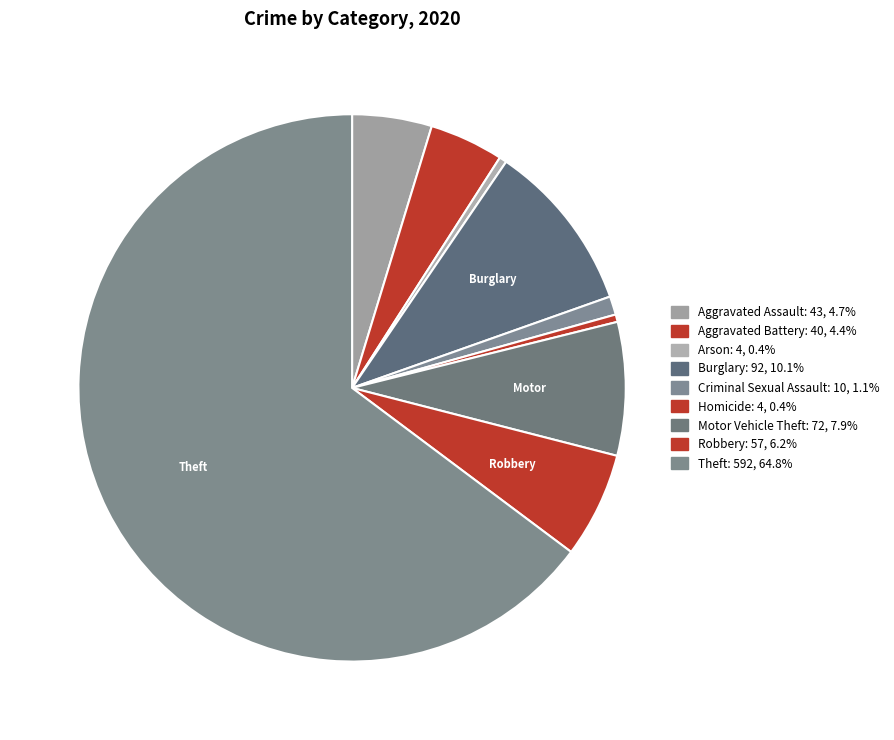

Is there any slice that represents more than half of the pie?

Yes